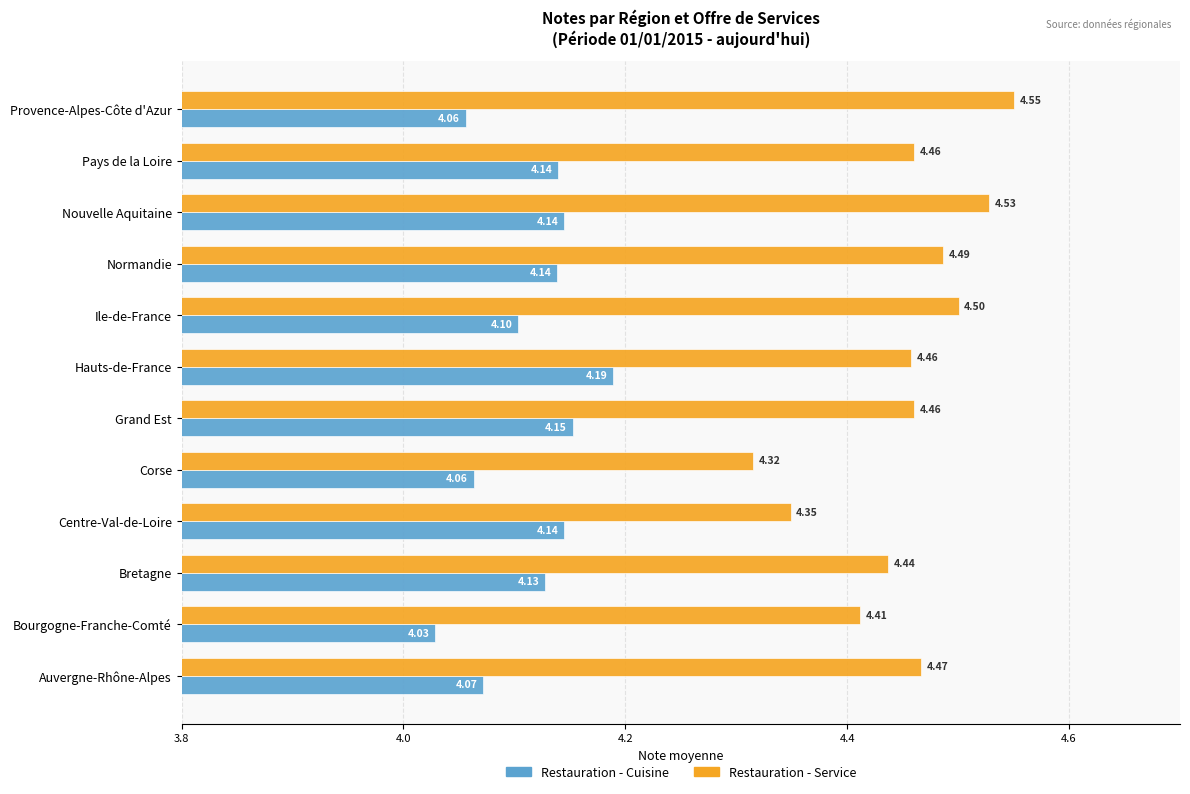

Rank the series at Pays de la Loire from highest to lowest value.

Restauration - Service, Restauration - Cuisine